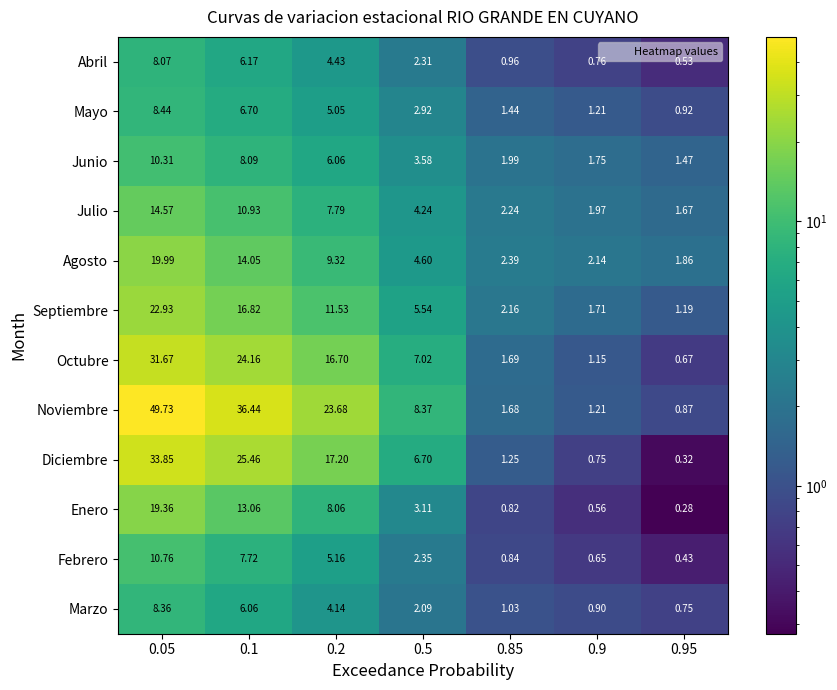

Is the value of Febrero at 0.9 greater than the value of Junio at 0.2?

No